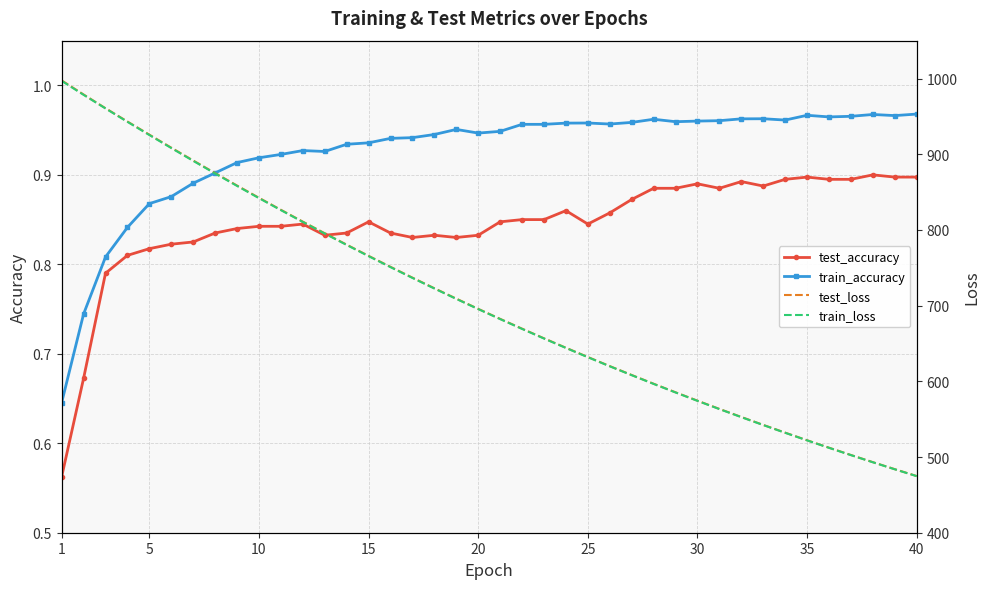

Count the test_accuracy values in the range 0 to 1.

40